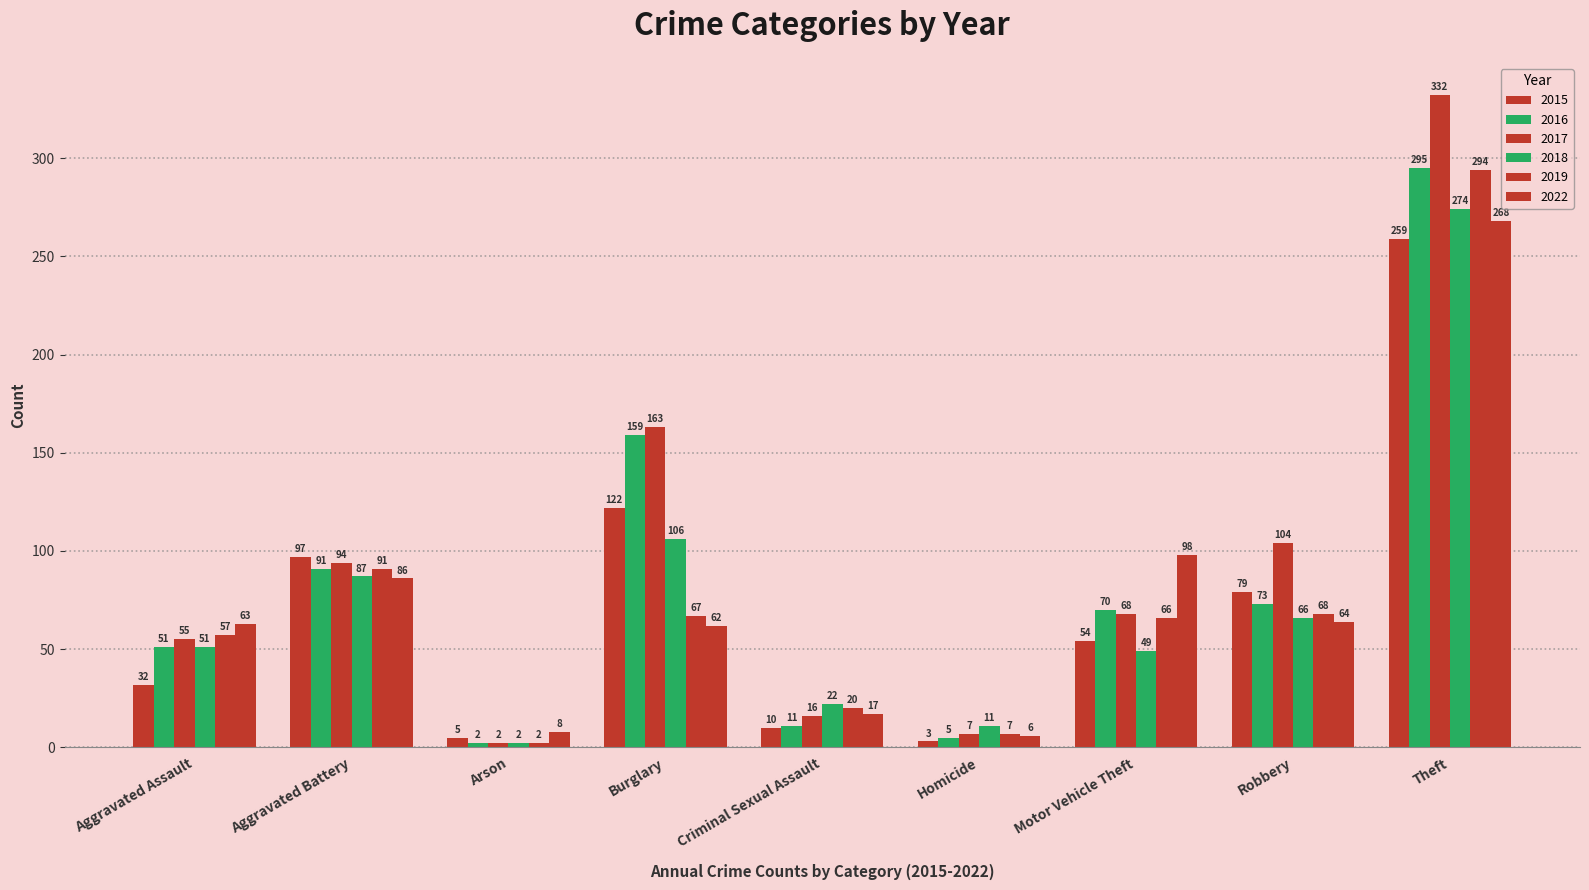

At which category is the sum across all series the highest?

Theft